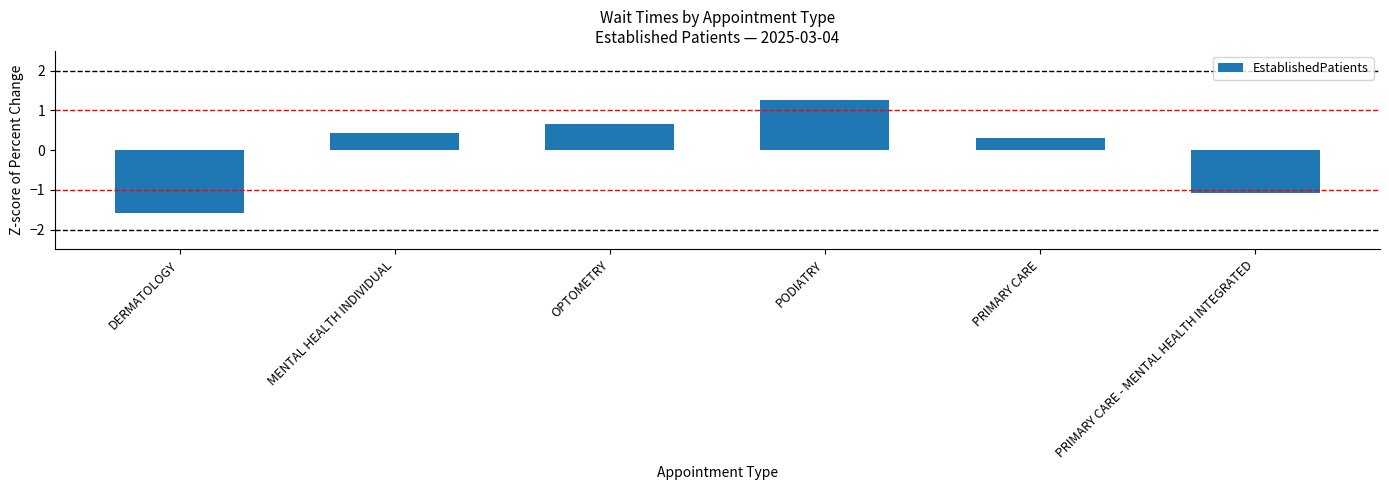

List the labels in order of value, smallest first.

DERMATOLOGY, PRIMARY CARE - MENTAL HEALTH INTEGRATED, PRIMARY CARE, MENTAL HEALTH INDIVIDUAL, OPTOMETRY, PODIATRY